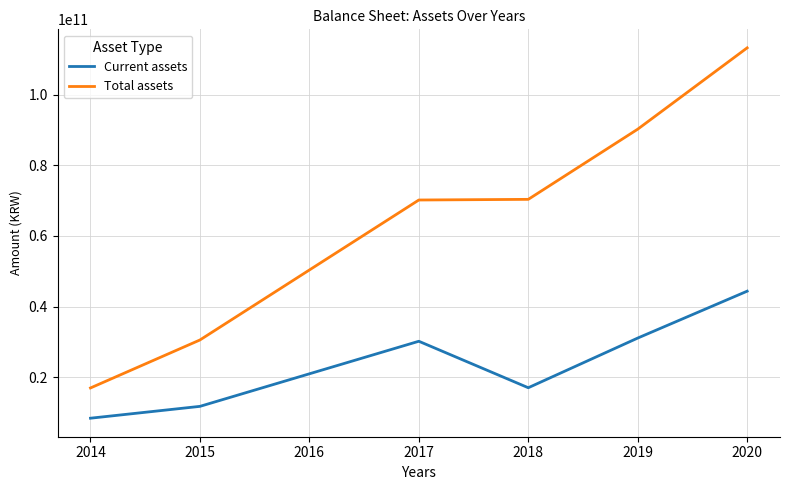

Which category has the lowest value in the Total assets series?

2014